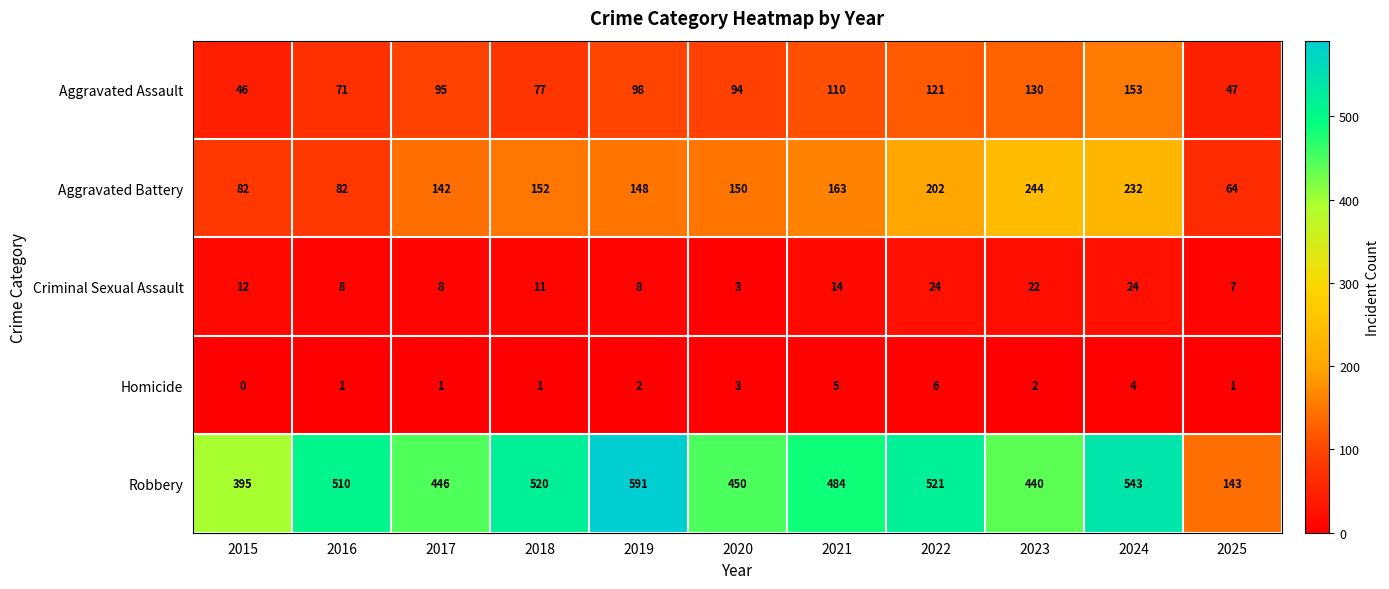

At which label does Criminal Sexual Assault first exceed 11?

2015